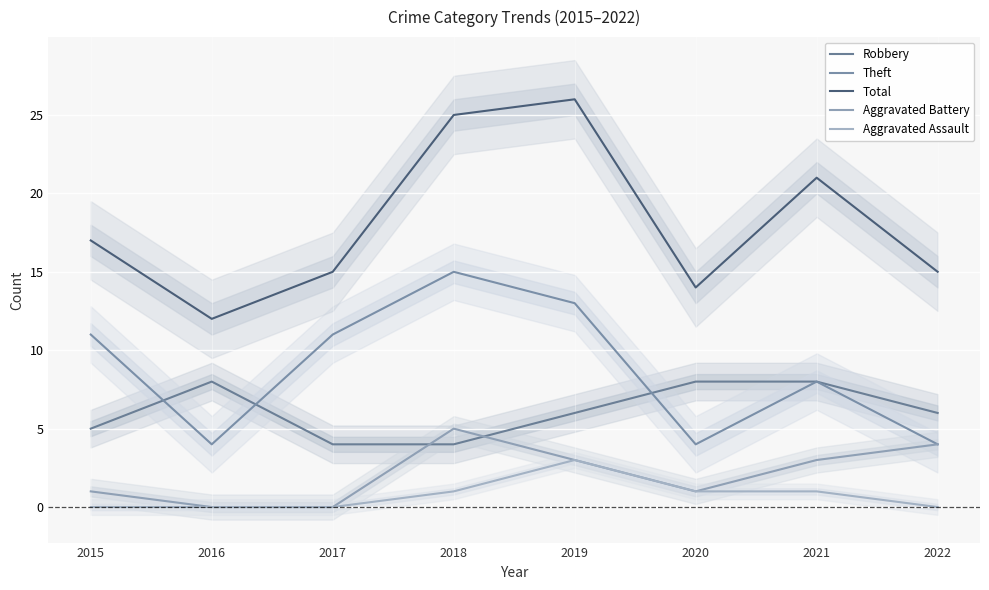

At which category does Total reach its first local peak?

2019